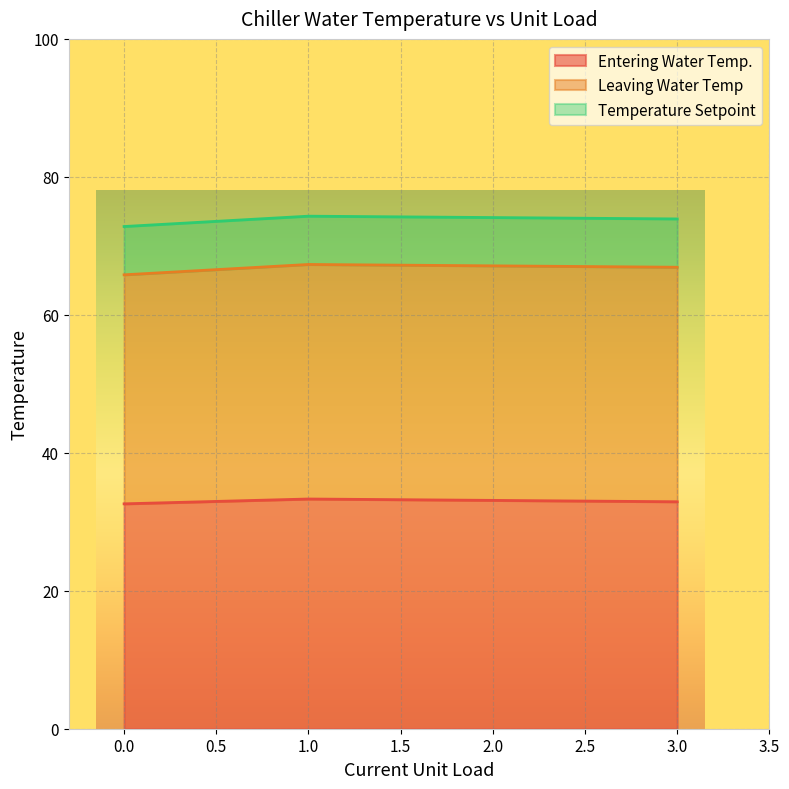

Between 0 and 3, which is larger?

3